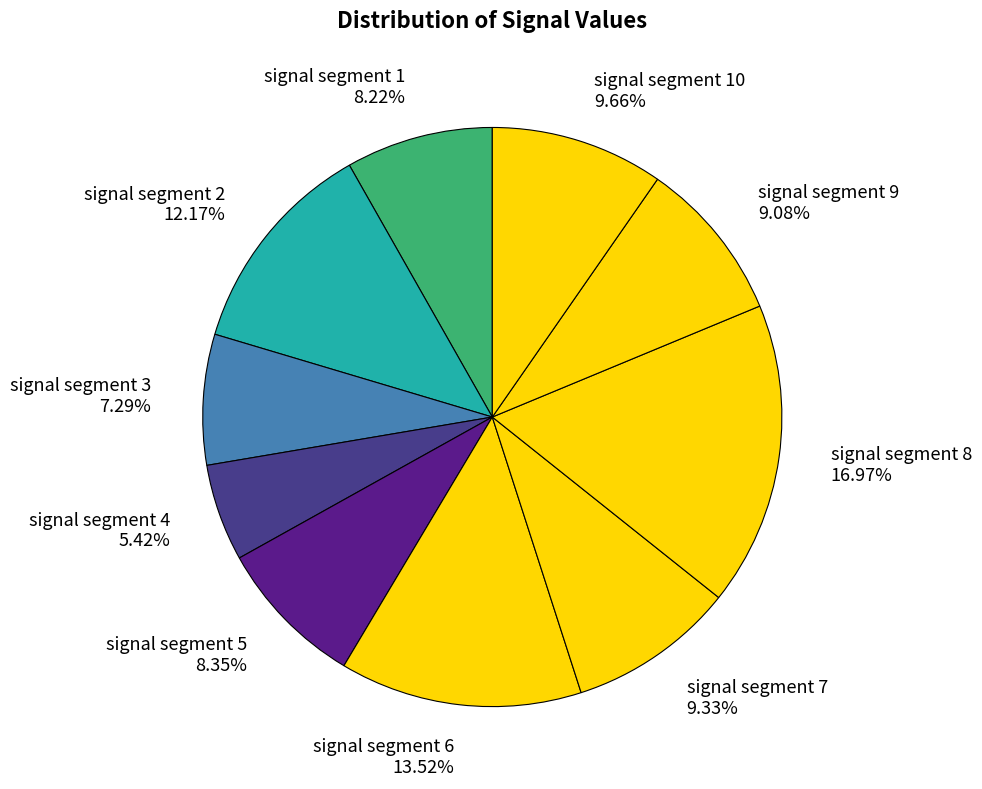

To the nearest percent, what is the difference between the largest and smallest slice percentages?

12%